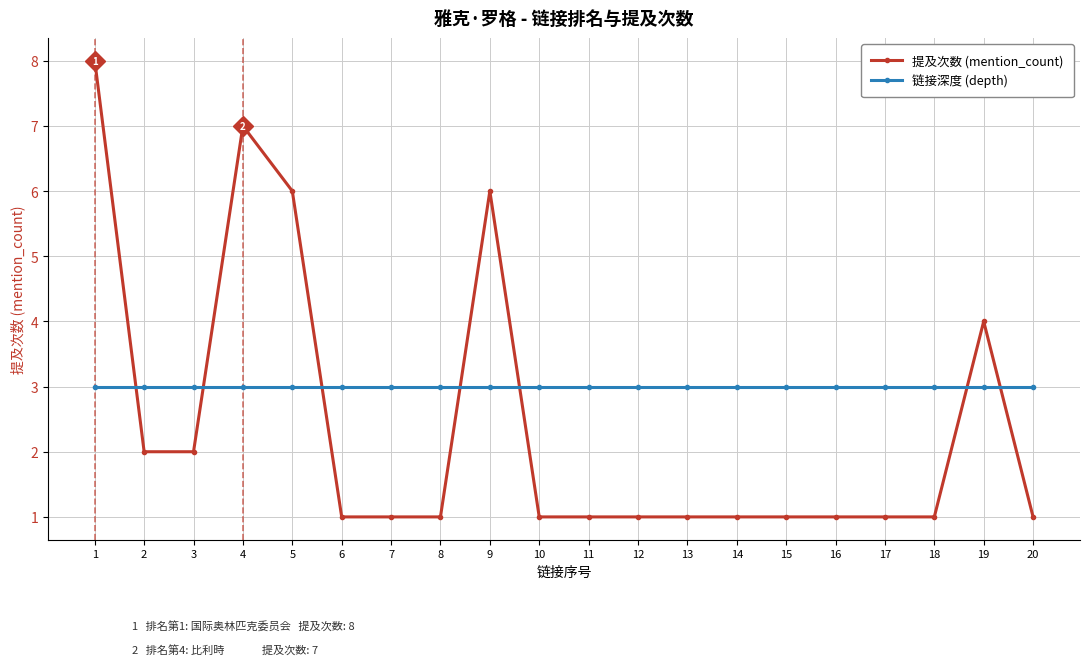

How many intersections are there between 链接深度 (depth) and 提及次数 (mention_count)?

7